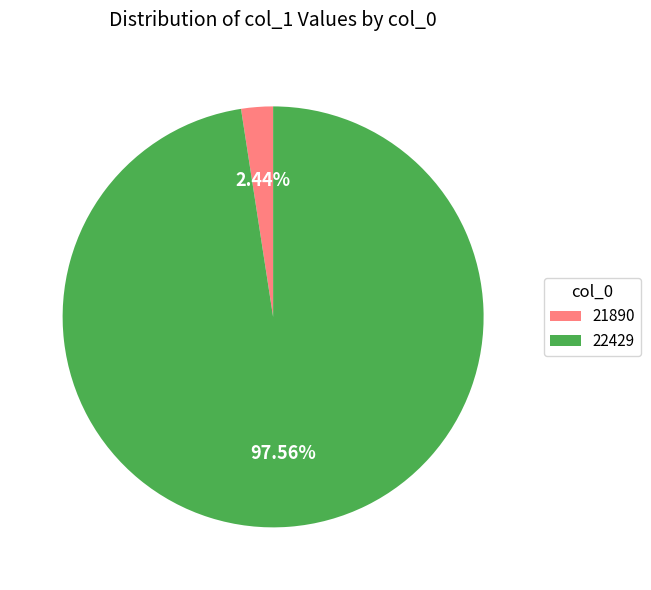

What is the majority slice?

22429